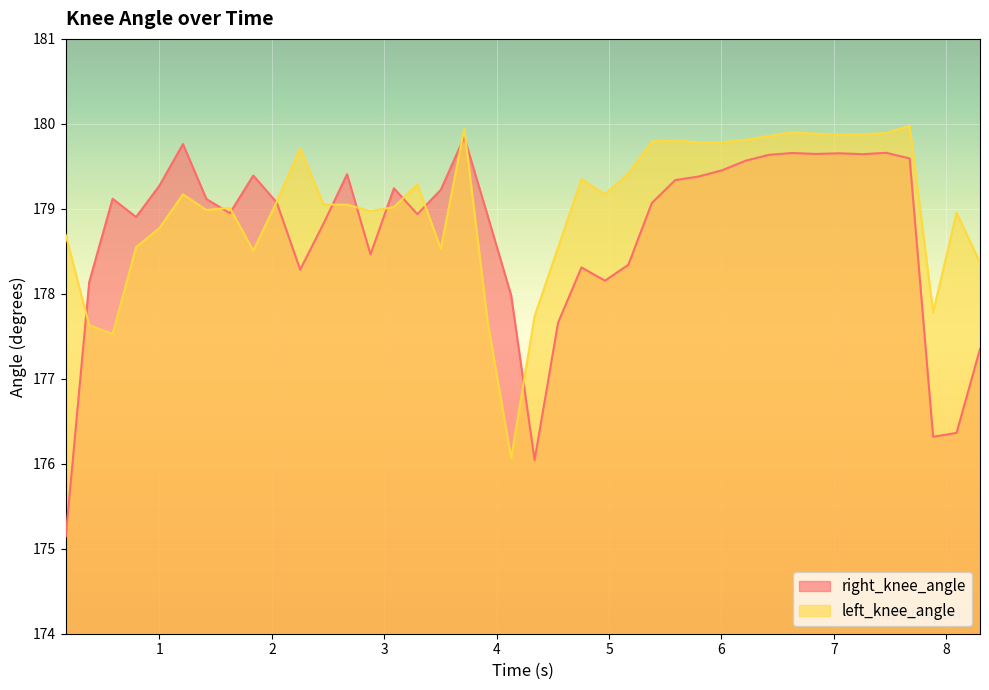

Rank the series by their maximum value, from lowest to highest.

right_knee_angle, left_knee_angle